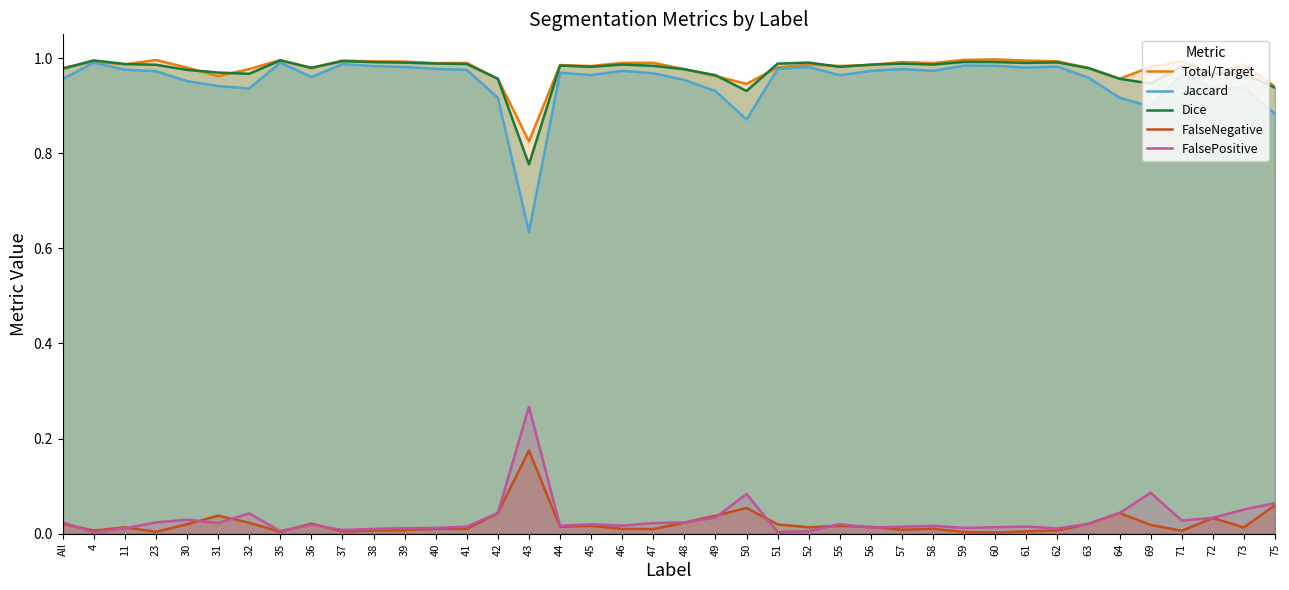

What is the value of the Dice point at the 3rd from the left?

1.0